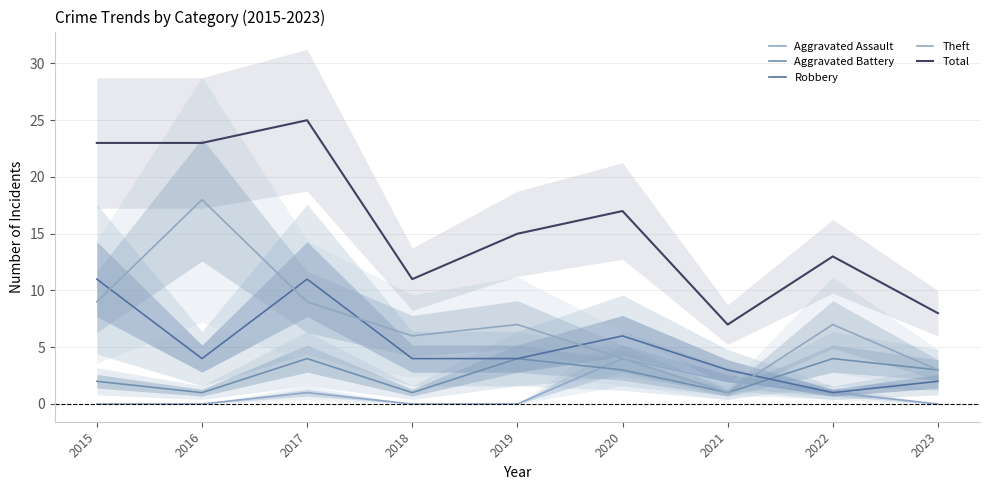

What is the lowest value of the Robbery series?

1